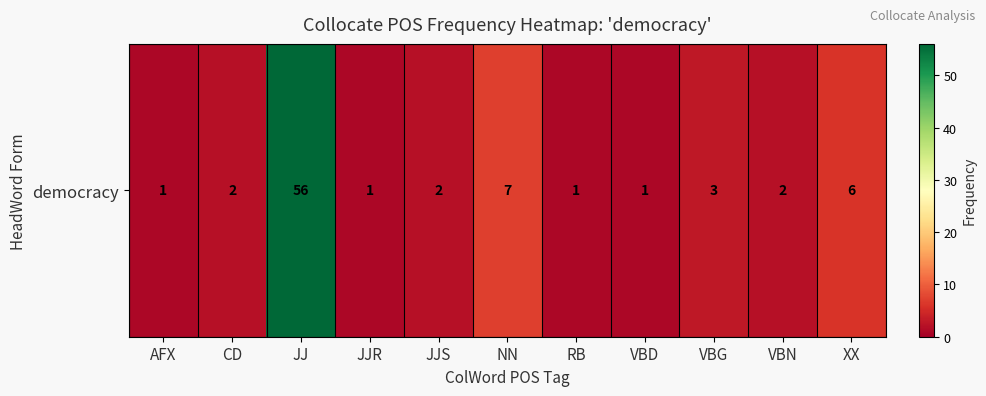

At which label is the value closest to 28?

NN